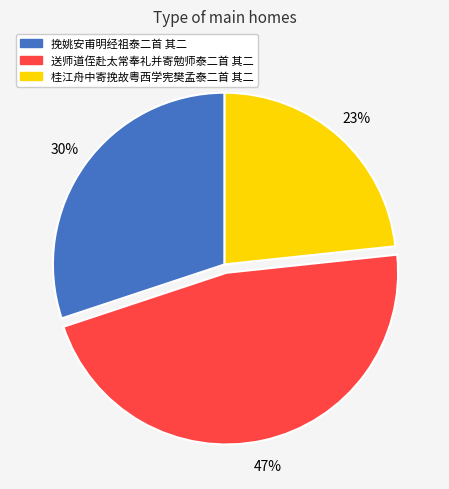

To the nearest percent, what is the difference between the 挽姚安甫明经祖泰二首 其二 and 桂江舟中寄挽故粤西学宪樊孟泰二首 其二 slice percentages?

7%